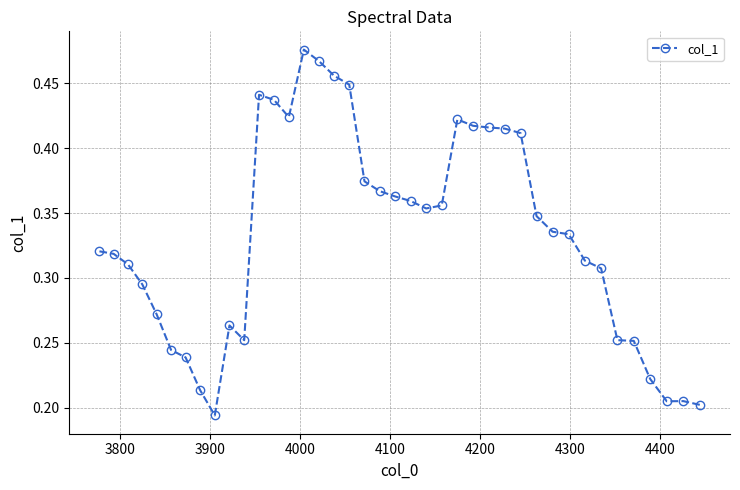

How many values are between 0 and 1?

40